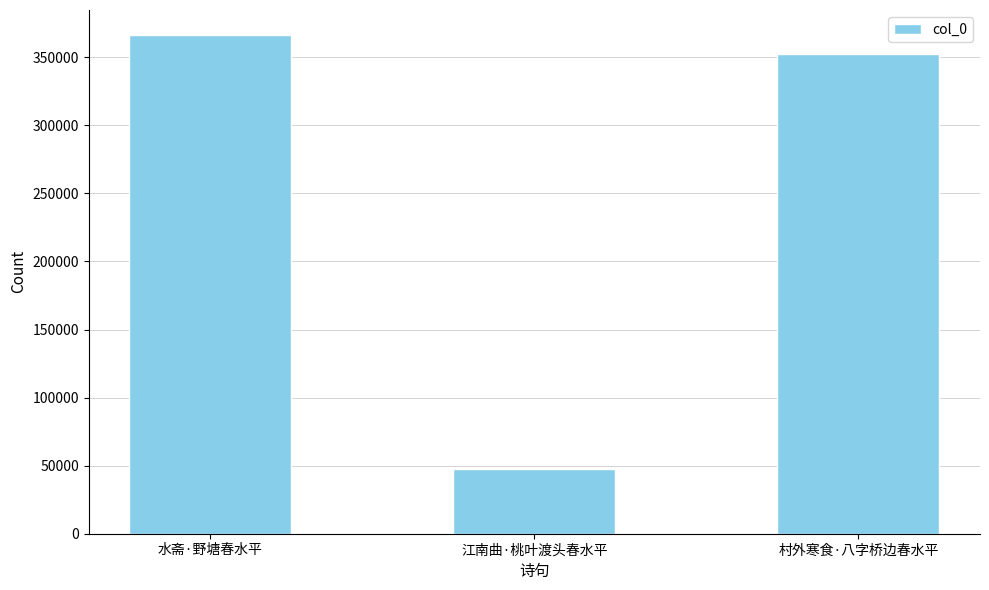

True or false: the data shows 62911 at 江南曲·桃叶渡头春水平.

False